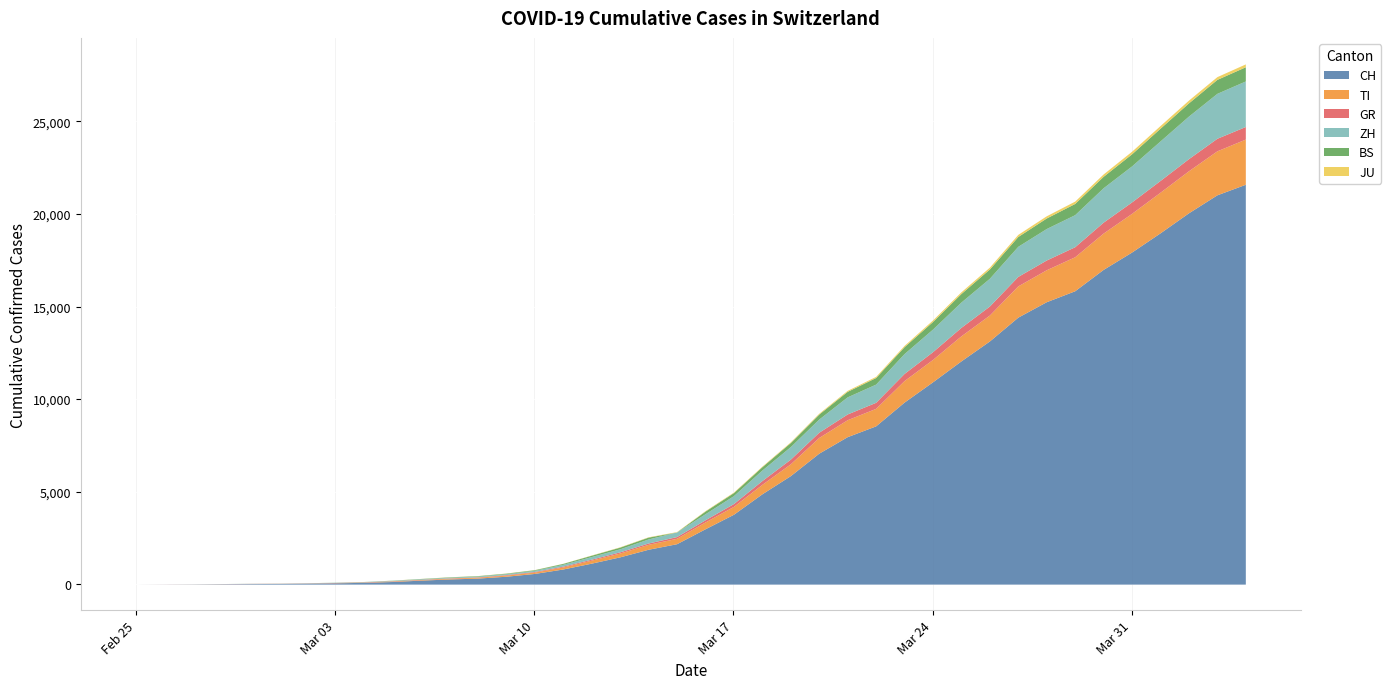

What are all the series names shown in the legend?

CH, TI, GR, ZH, BS, JU